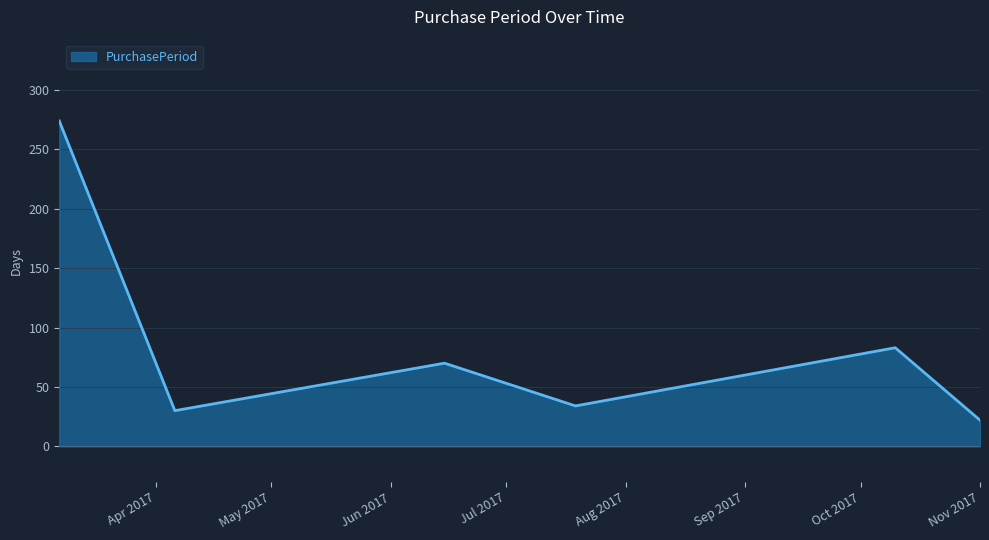

True or false: there are more than 1 points higher than both neighbors.

True